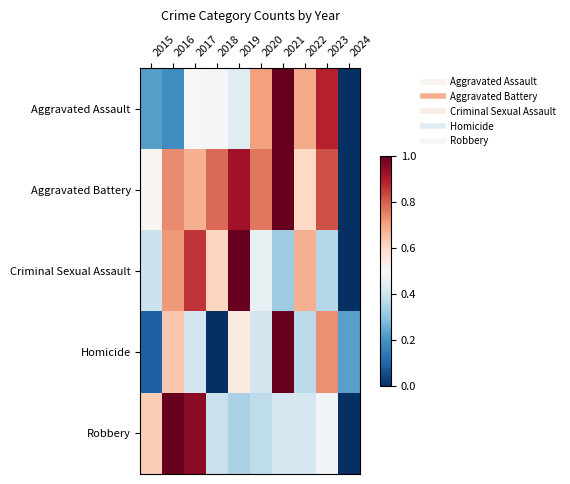

Rank the series by their maximum value, from lowest to highest.

Aggravated Assault, Aggravated Battery, Criminal Sexual Assault, Homicide, Robbery